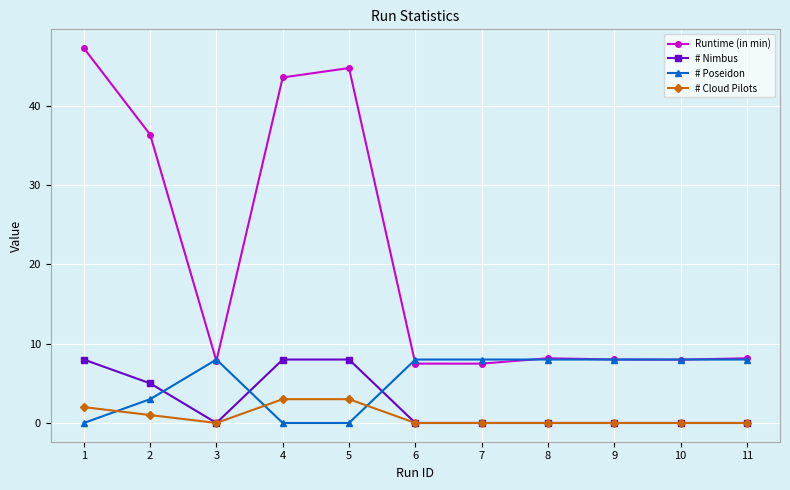

How many series are shown in this chart?

4